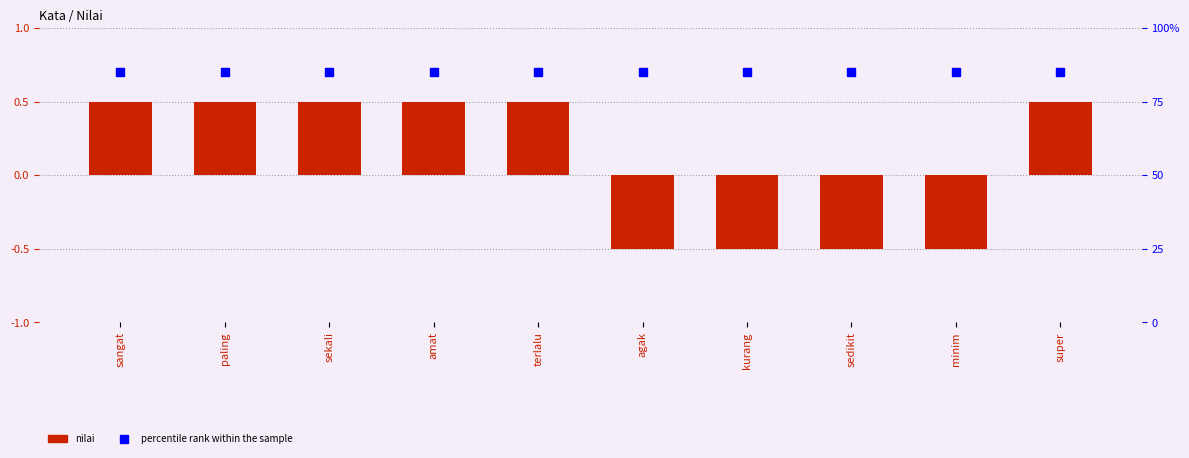

Which series contains the lowest Y value?

nilai